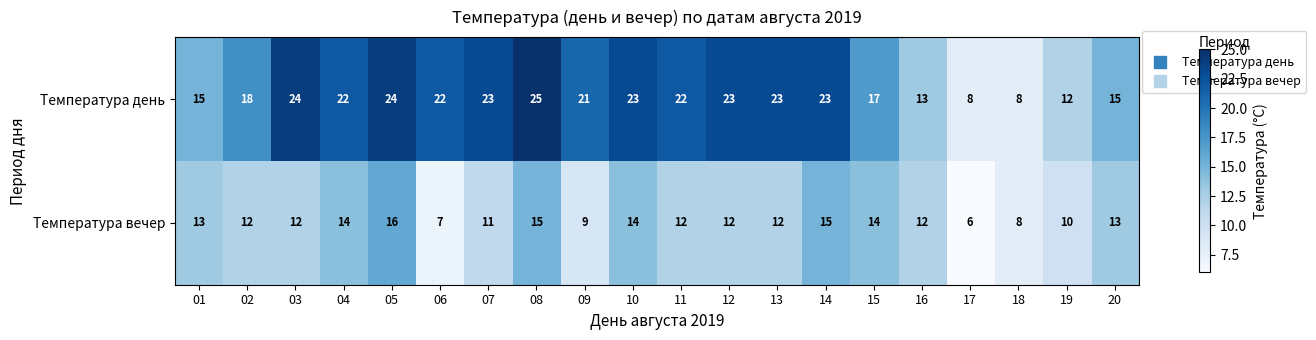

What is the spread (max minus min) of values at 03?

12